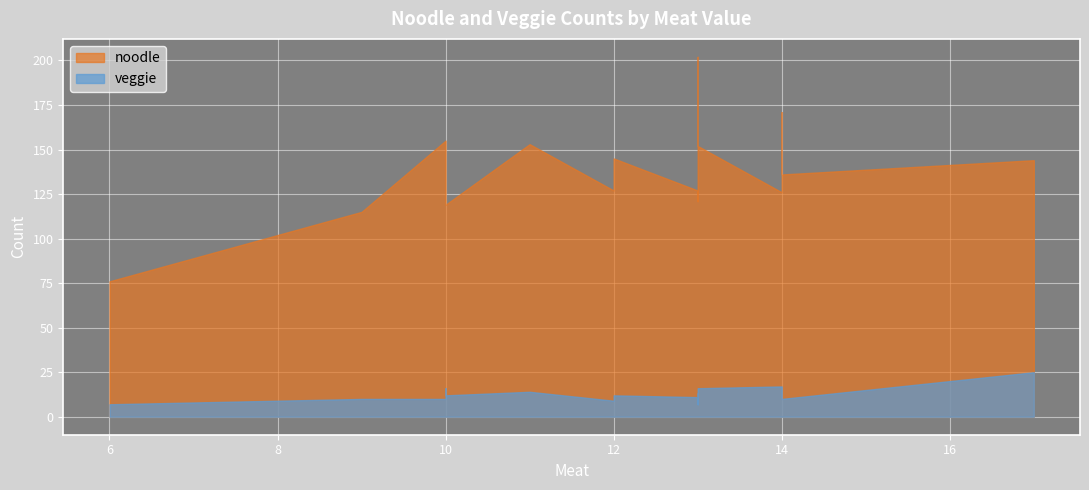

What is the total value across all series at 14?

146